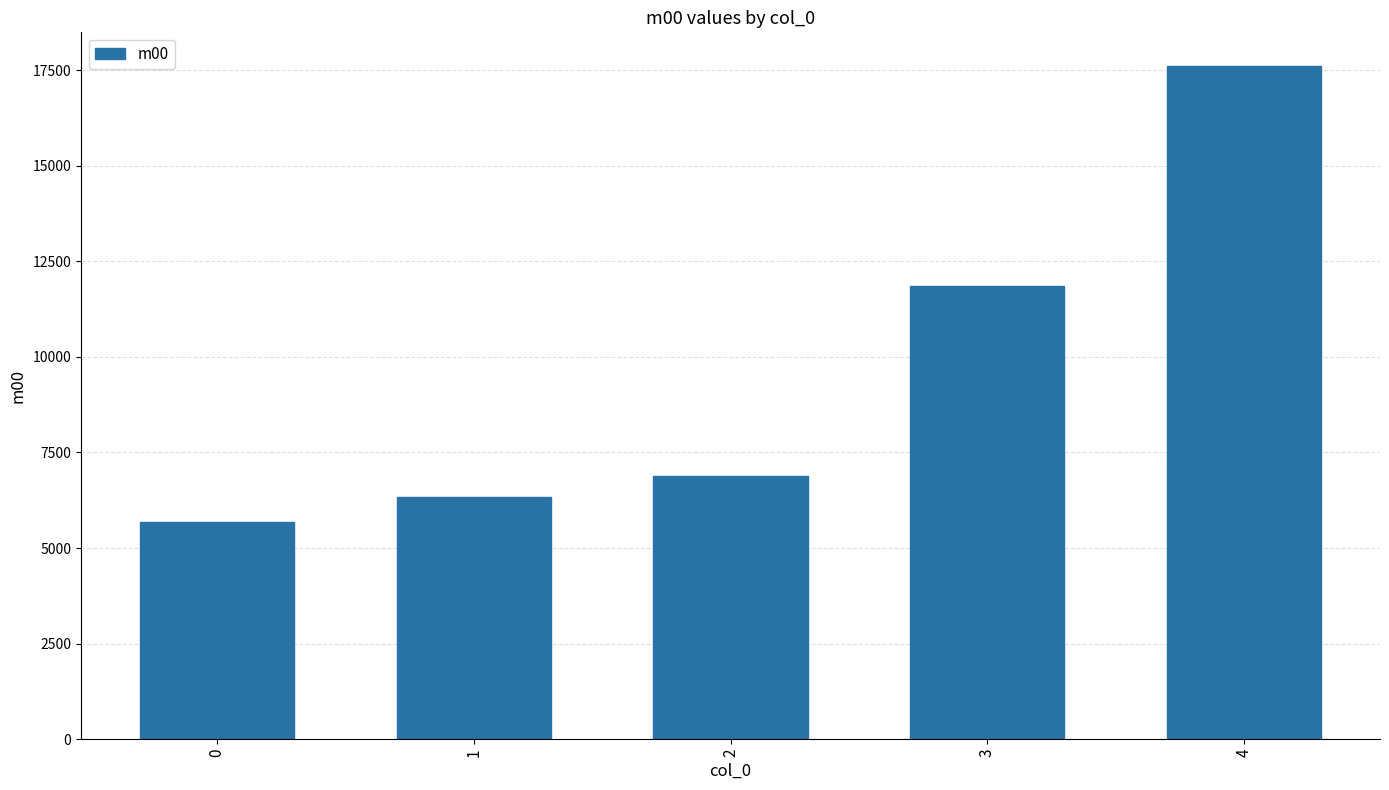

What is the difference between the second highest and second lowest values?

5508.0